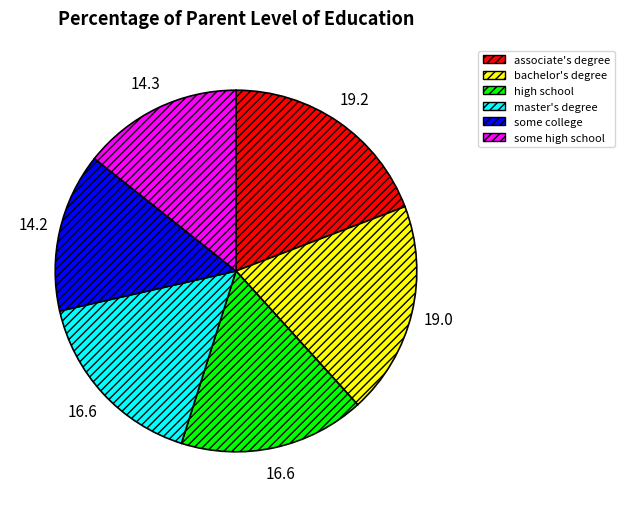

Is there a majority slice in this chart?

No